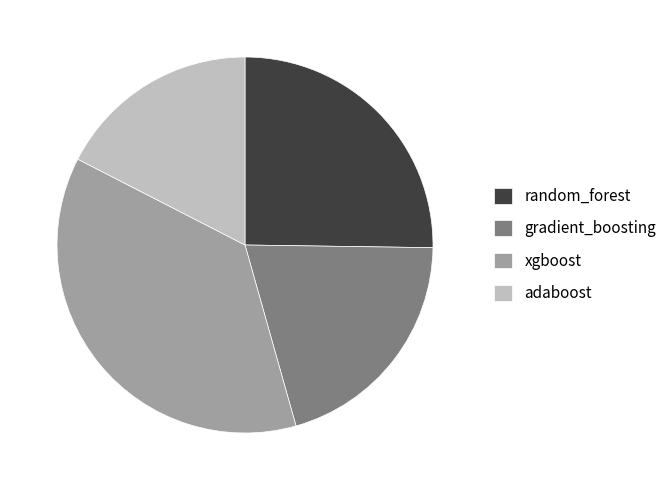

Which category has the biggest portion of the pie?

xgboost